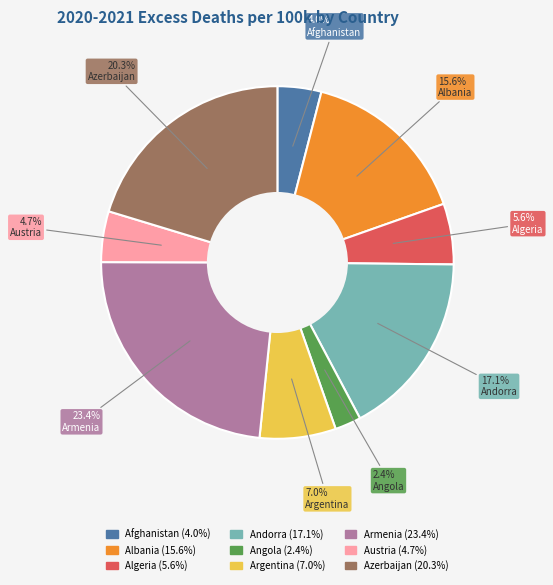

Approximately how many times larger is the value at Austria compared to Algeria?

0.8